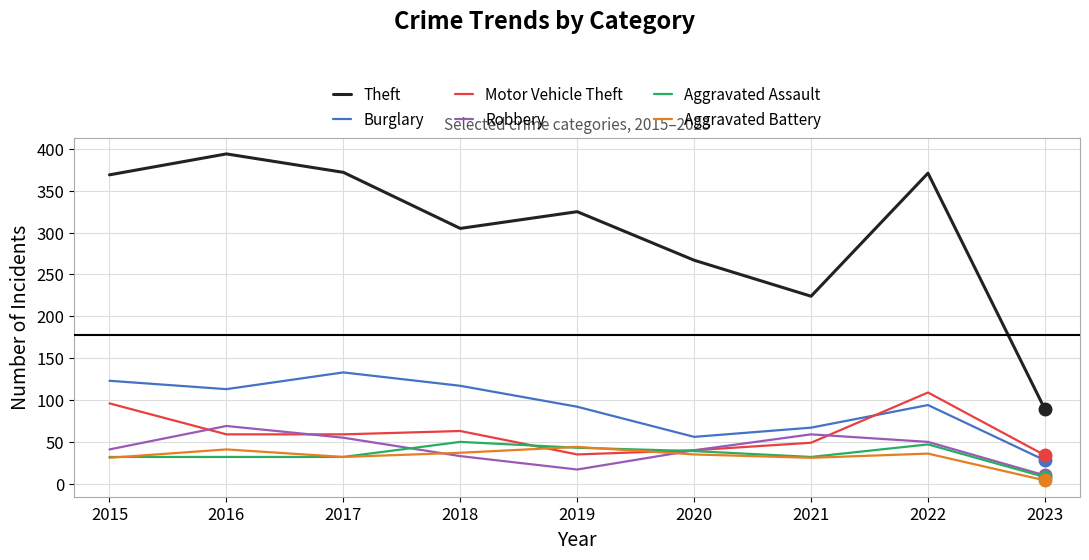

What is the spread (max minus min) of values at 2016?

362